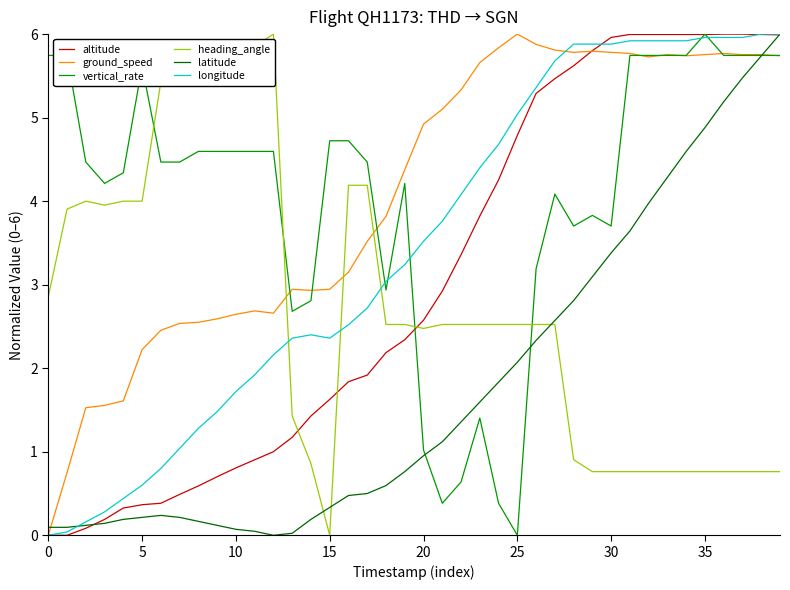

True or false: heading_angle and longitude intersect in this chart.

True